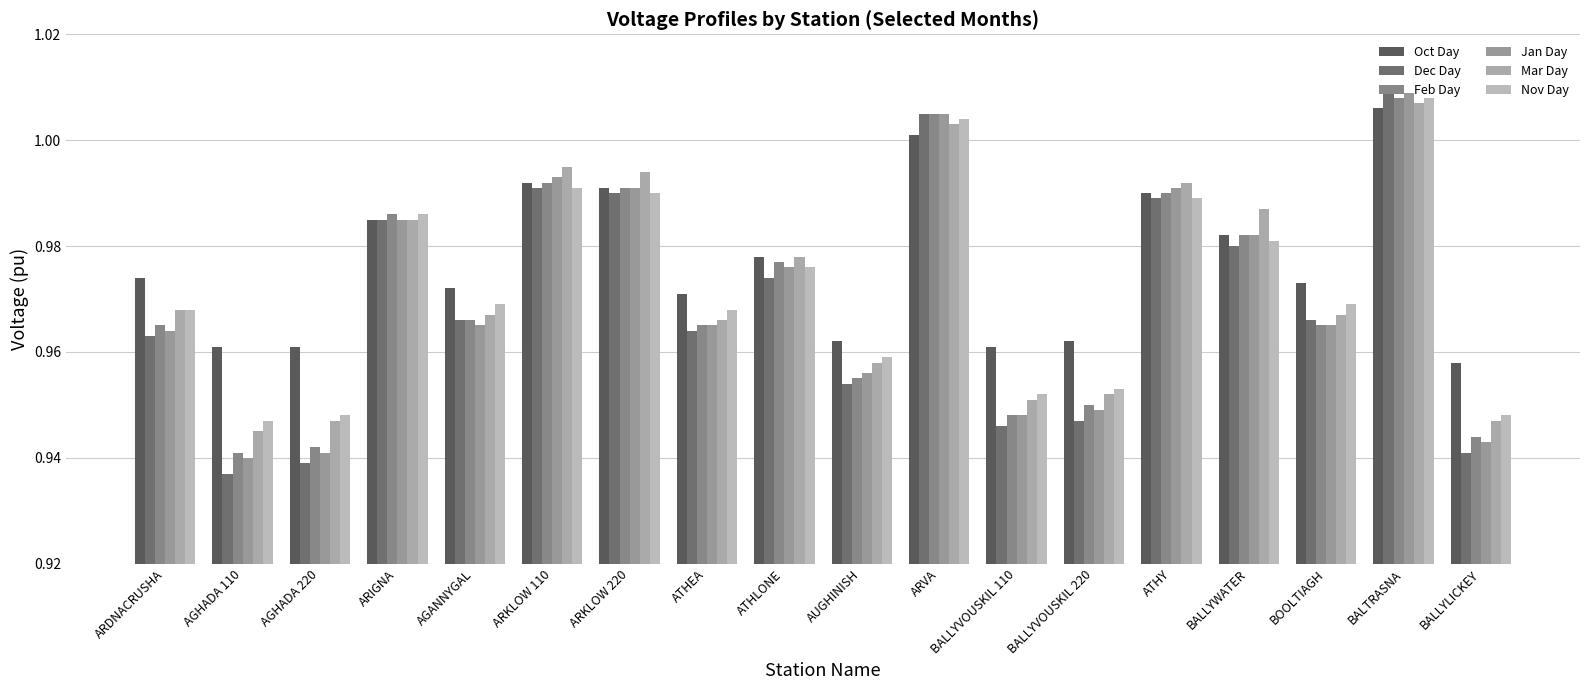

How many bars are there in total?

108